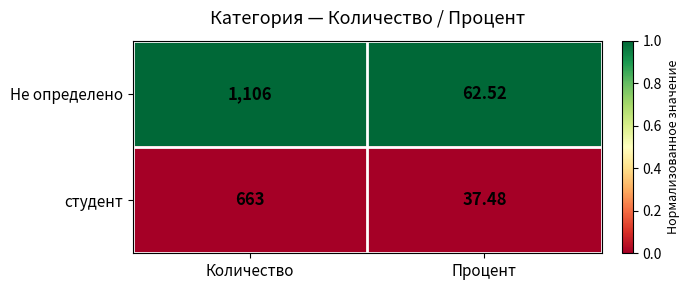

Between Количество and Процент, which series saw the biggest shift?

Не определено